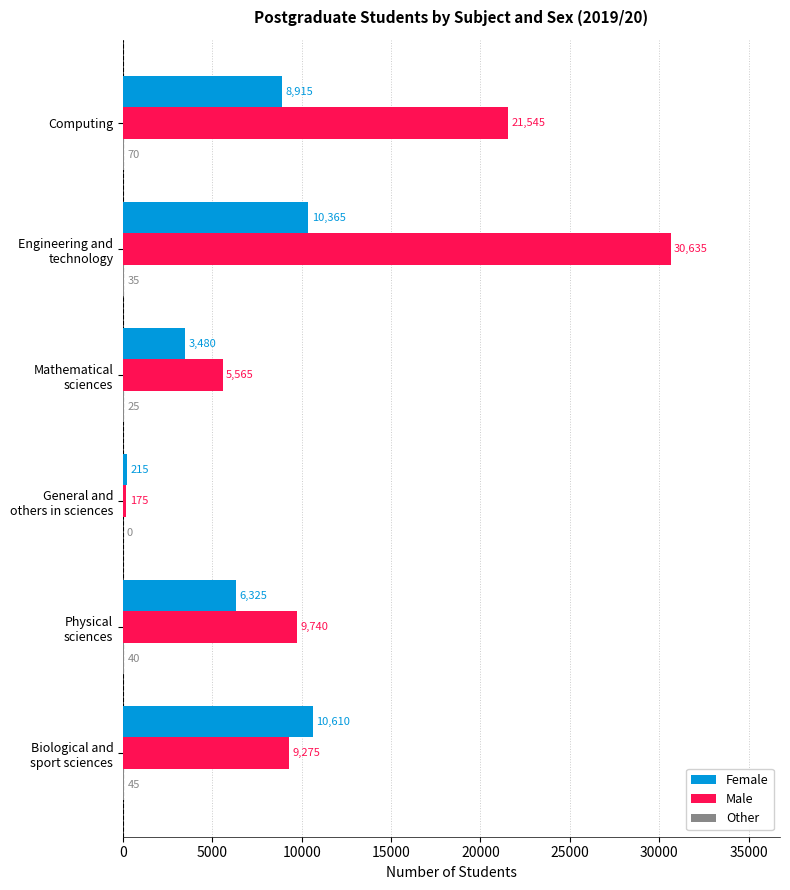

What is the total value across all series at Computing?

30530